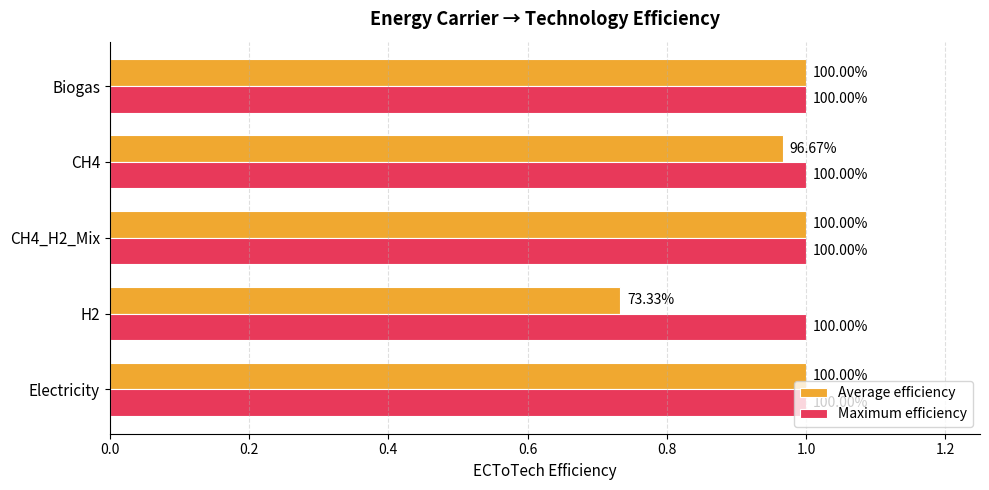

What are all the series names shown in the legend?

Average efficiency, Maximum efficiency